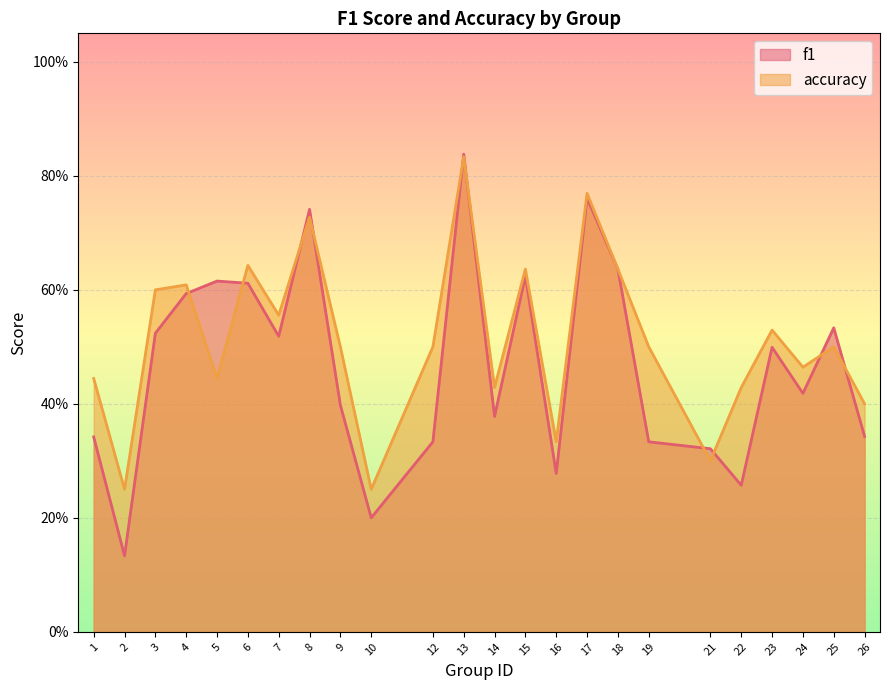

How many distinct data groups are displayed?

2